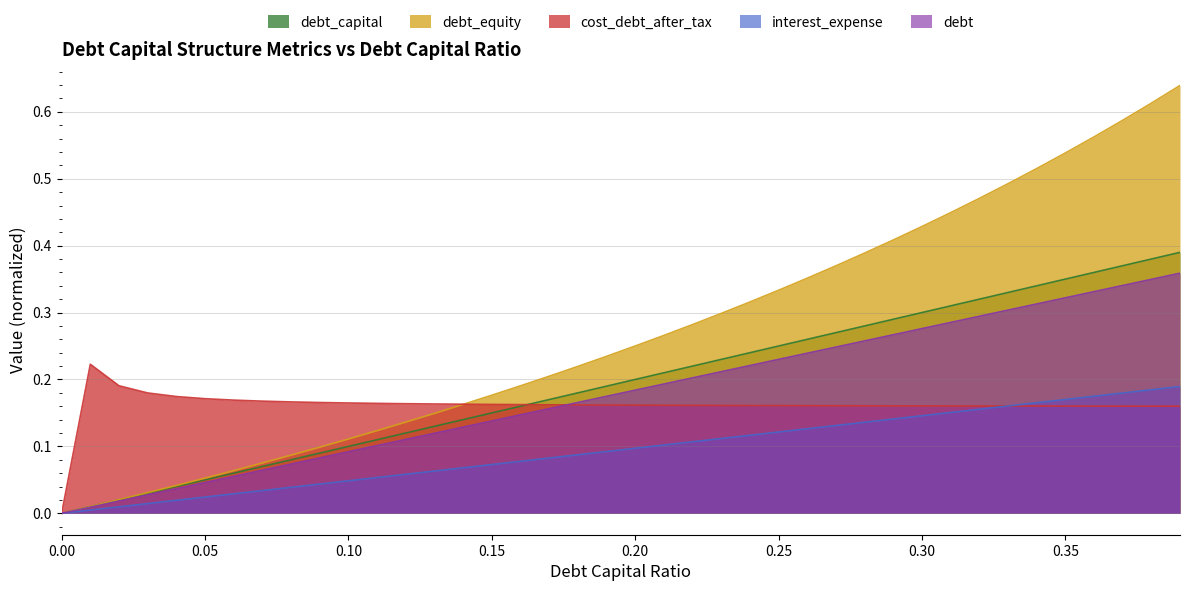

List the series in order of their peak value, highest first.

debt_equity, debt_capital, debt, cost_debt_after_tax, interest_expense